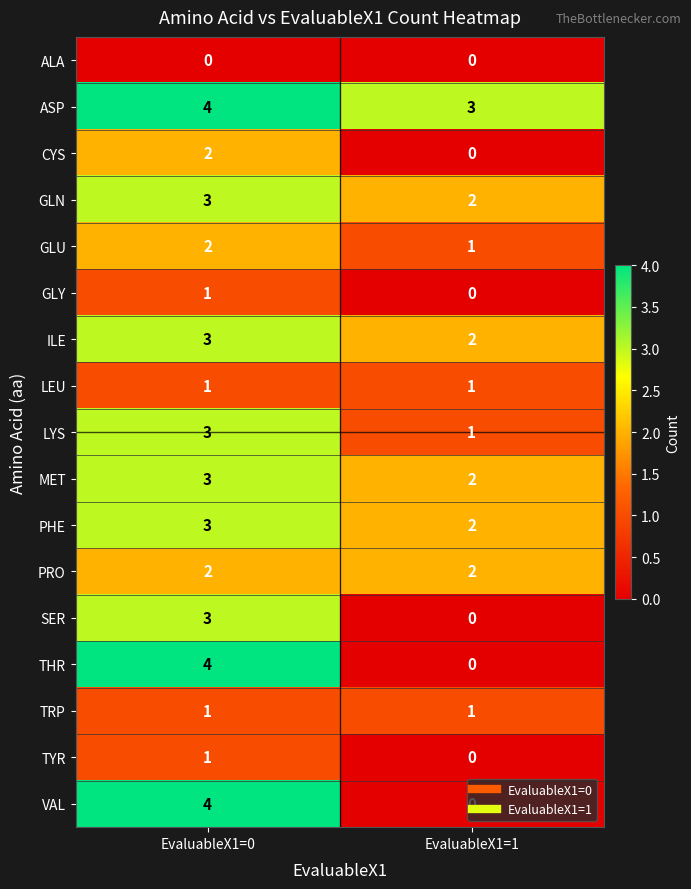

What is the difference between the highest and lowest values at EvaluableX1=0?

4